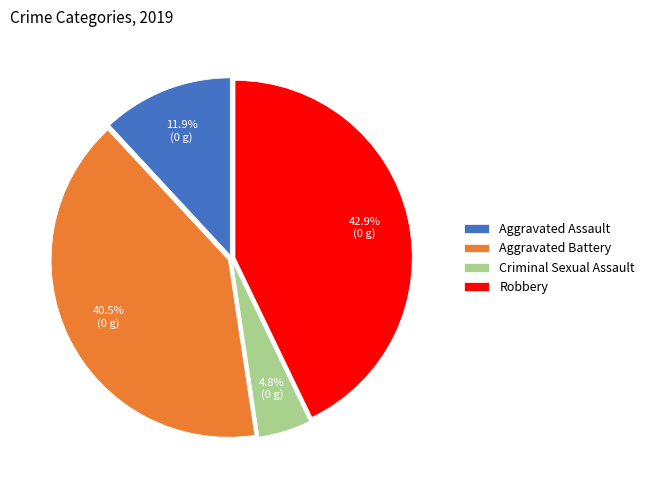

To the nearest percent, what is the difference between the largest and smallest slice percentages?

38%